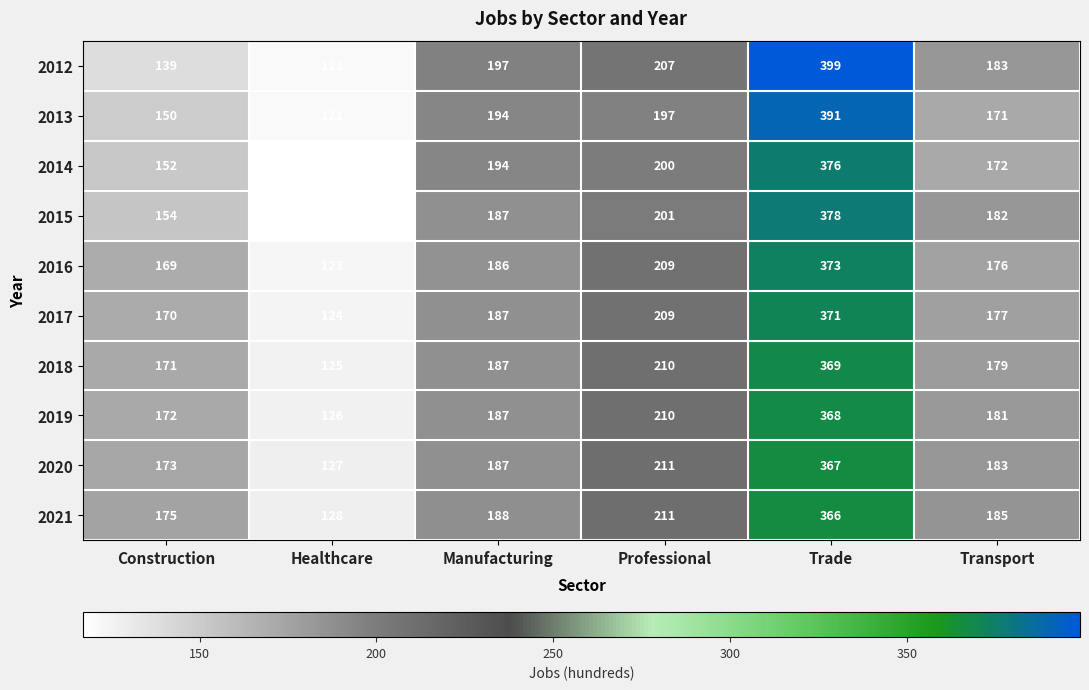

True or false: 2013 has a value of 308 at Transport.

False